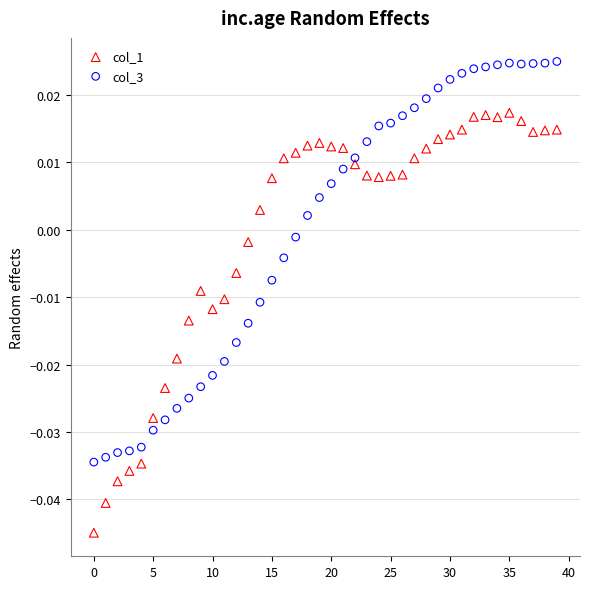

Which series contains the lowest Y value?

col_1